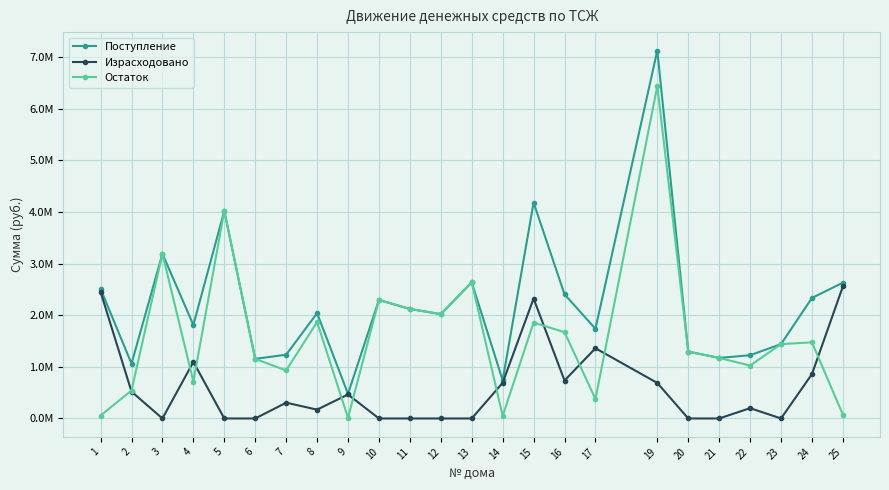

What are all the series names shown in the legend?

Поступление, Израсходовано, Остаток